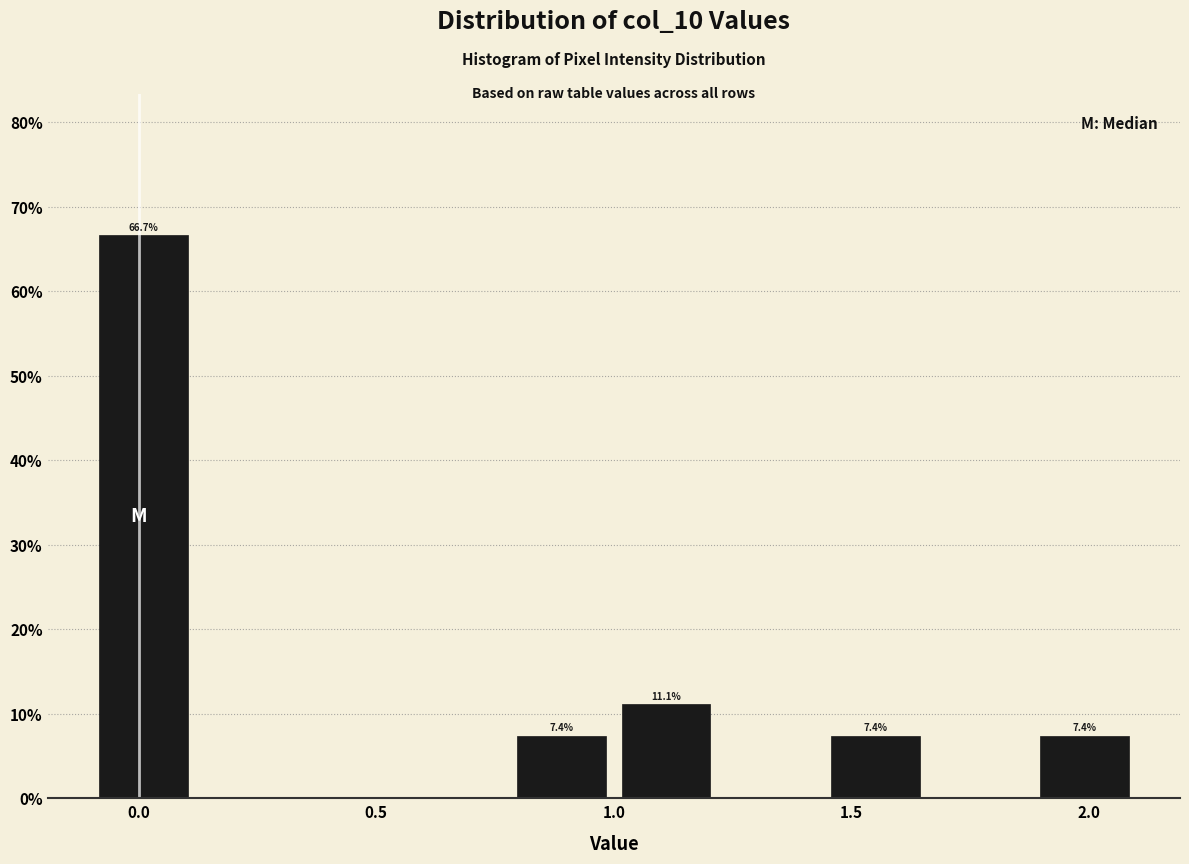

Over which range of the x-axis is the bar tallest?

-0.10 to 0.12